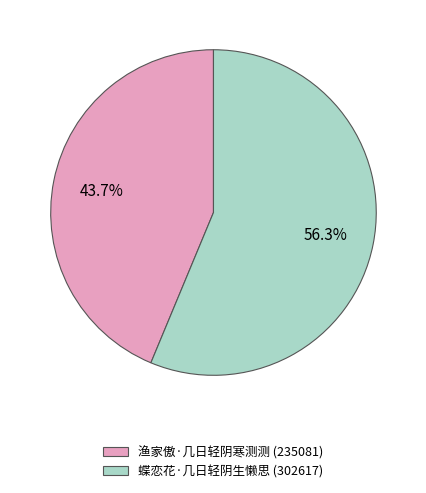

Which slice represents more than half of the pie?

蝶恋花·几日轻阴生懒思